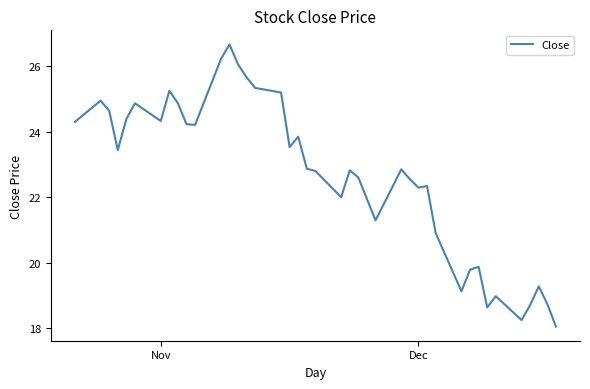

What is the difference between the maximum and minimum values?

8.6